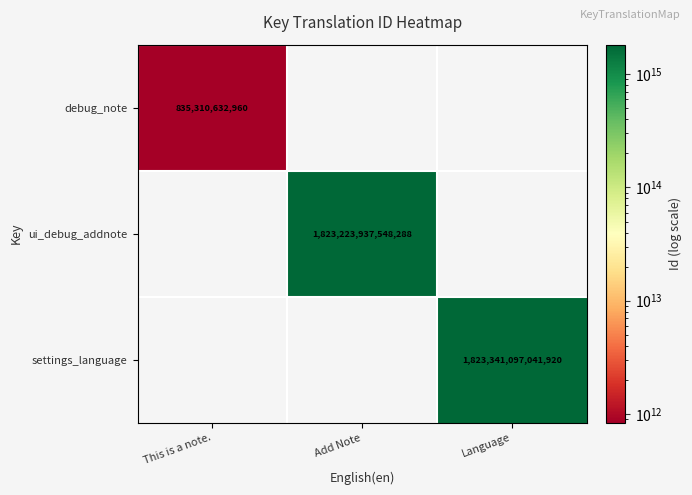

True or false: ui_debug_addnote has a value of 2984825843354069 at Add Note.

False